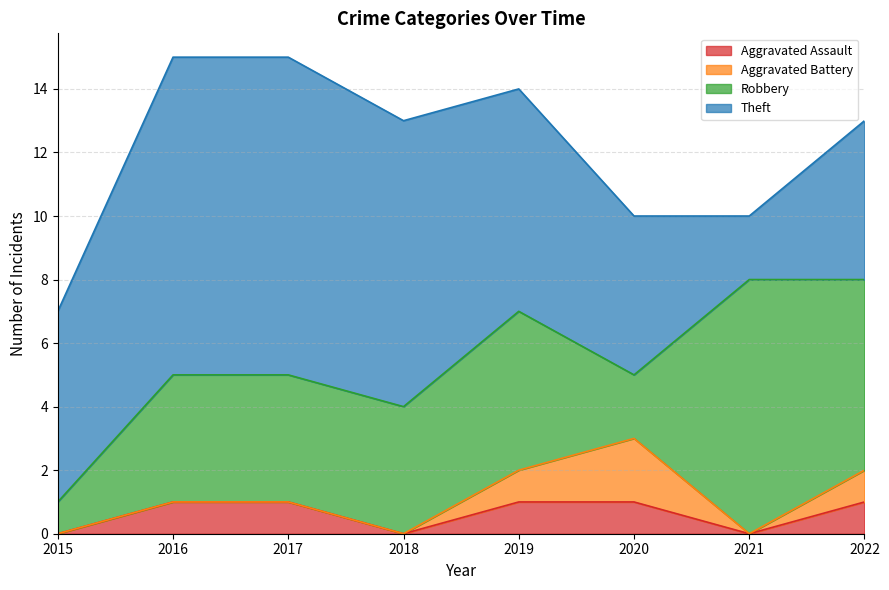

Reading right to left, what are all the values shown in this chart?

Aggravated Assault: 1	0	1	1	0	1	1	0
Aggravated Battery: 1	0	2	1	0	0	0	0
Robbery: 6	8	2	5	4	4	4	1
Theft: 5	2	5	7	9	10	10	6